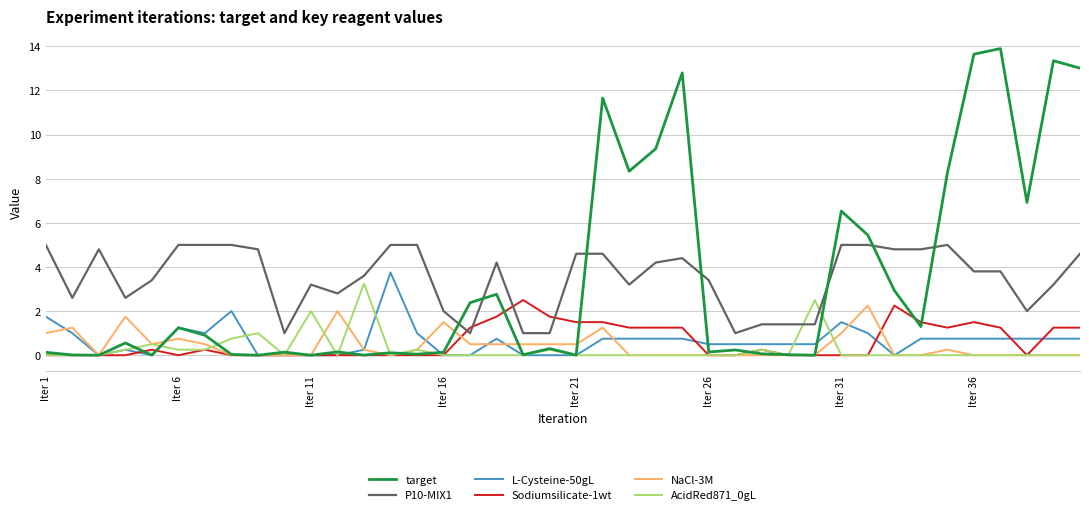

What is the maximum value shown in the chart?

13.9